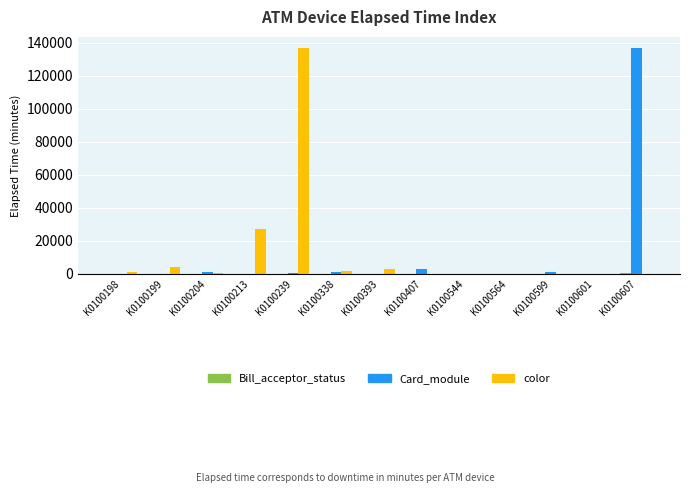

Are the bars horizontal?

No